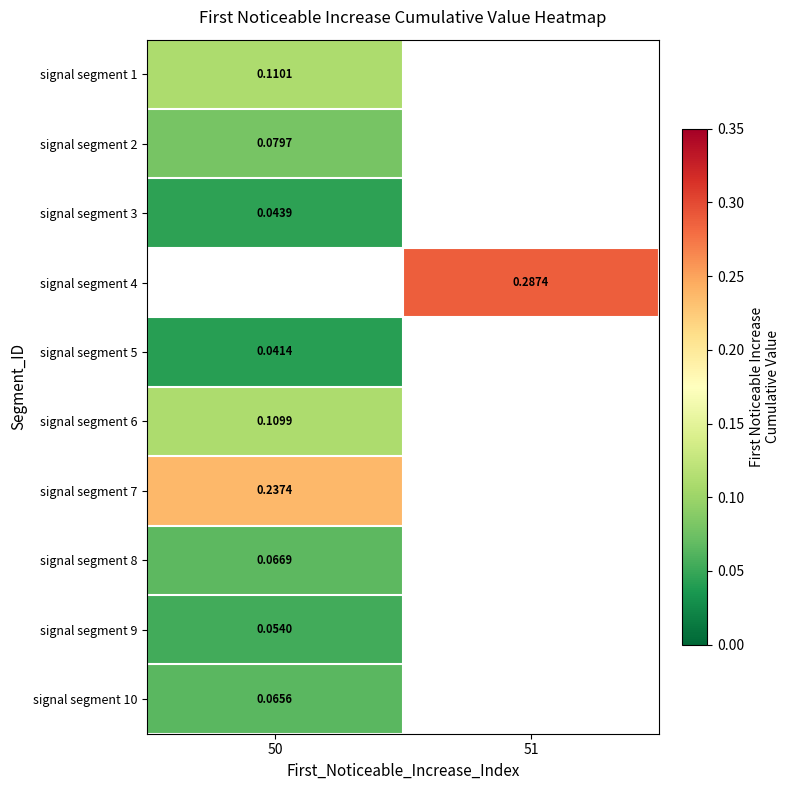

Which has a higher value, 51 or 50?

50